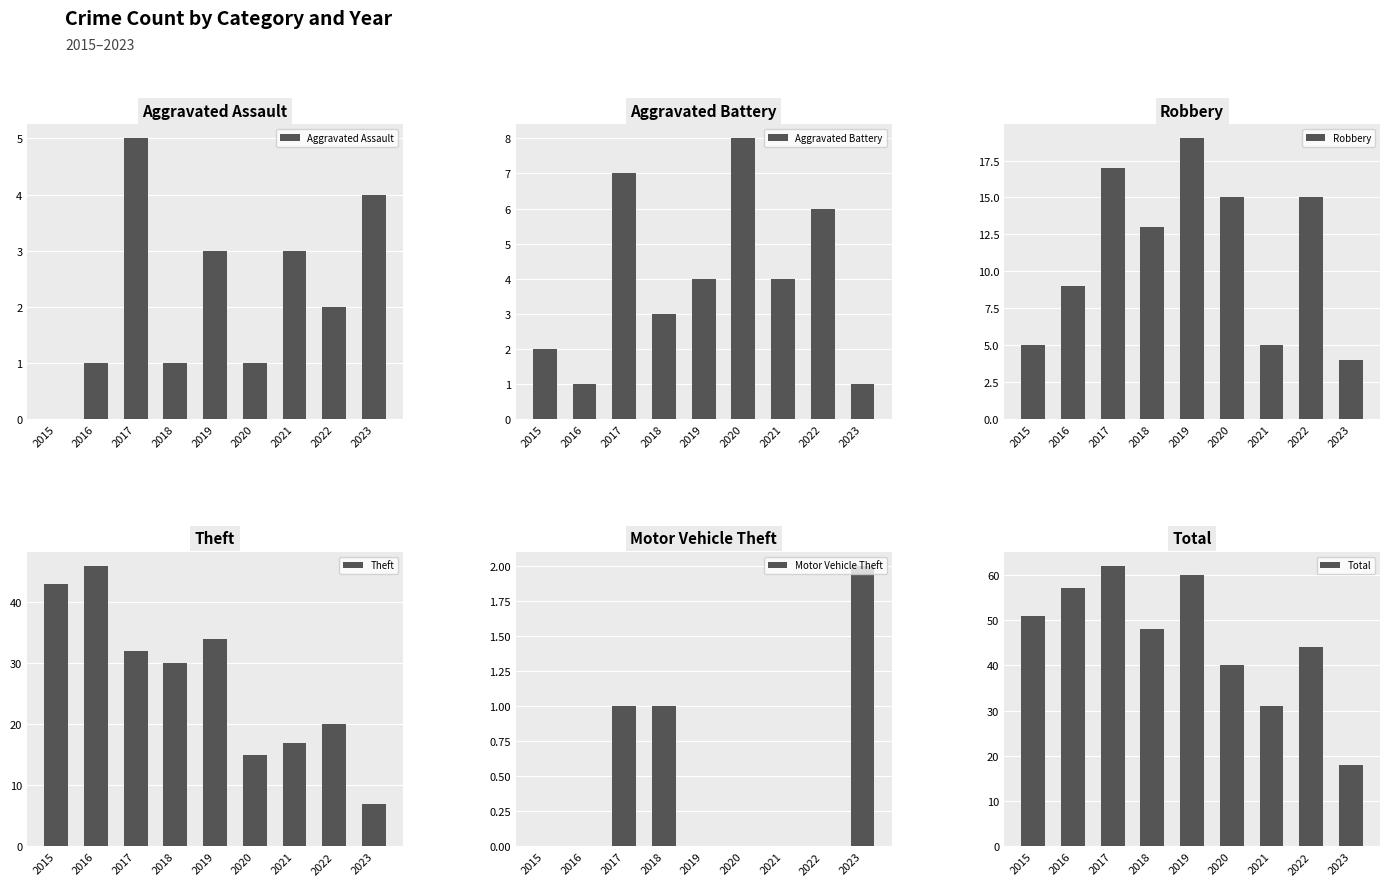

Which series has the largest total across all categories?

Total